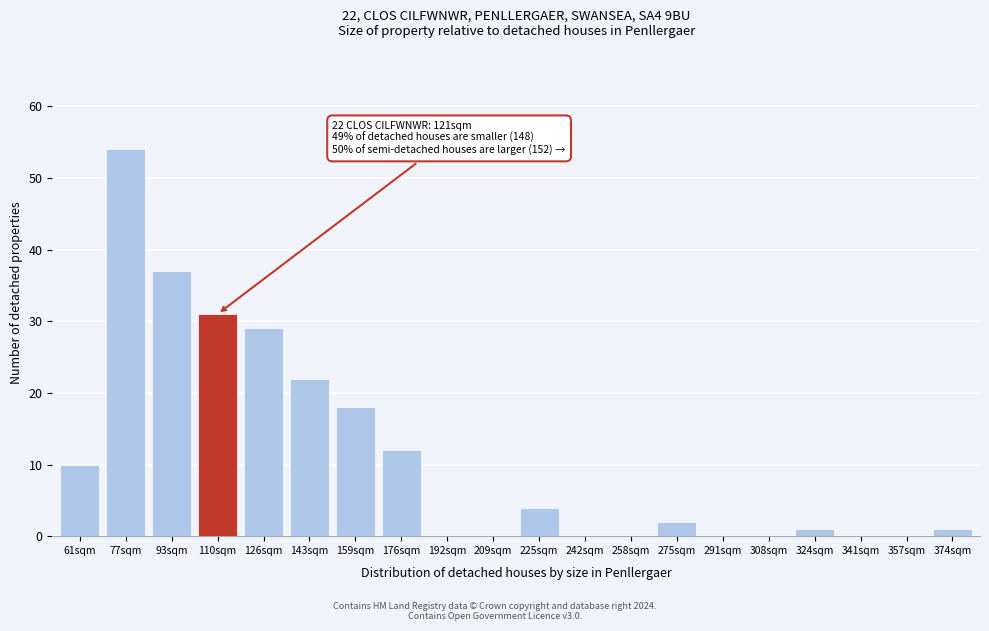

Reading left to right, transcribe all the data shown in this chart.

61sqm=10	77sqm=54	93sqm=37	110sqm=31	126sqm=29	143sqm=22	159sqm=18	176sqm=12	192sqm=0	209sqm=0	225sqm=4	242sqm=0	258sqm=0	275sqm=2	291sqm=0	308sqm=0	324sqm=1	341sqm=0	357sqm=0	374sqm=1